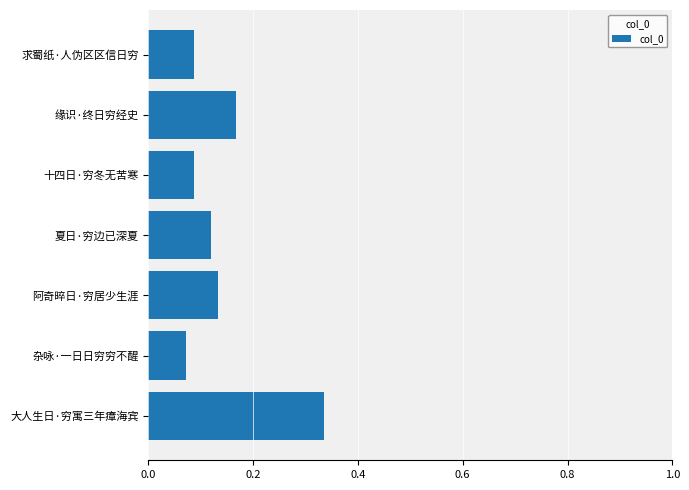

At which label is the value closest to 0?

杂咏·一日日穷穷不醒